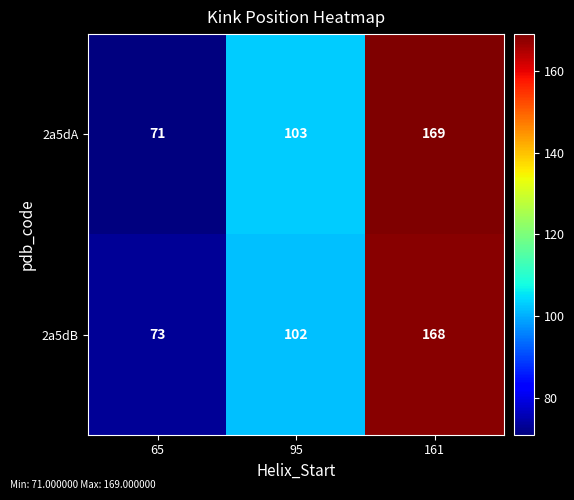

Reading left to right, transcribe all the data shown in this chart.

2a5dA: 71	103	169
2a5dB: 73	102	168